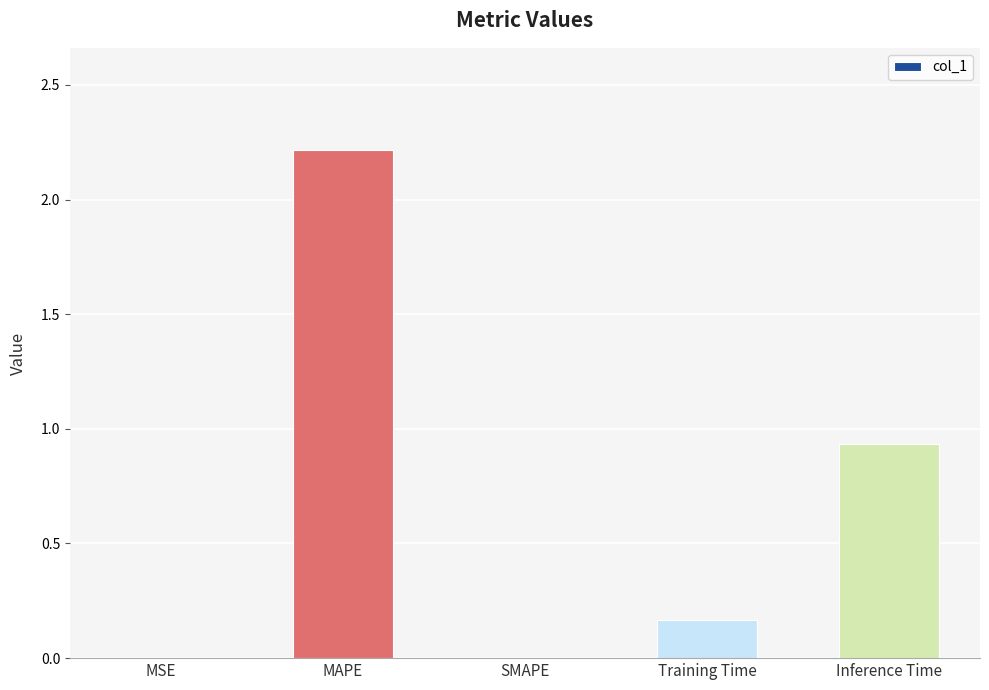

Is it true that the value at MAPE is 0.5?

False